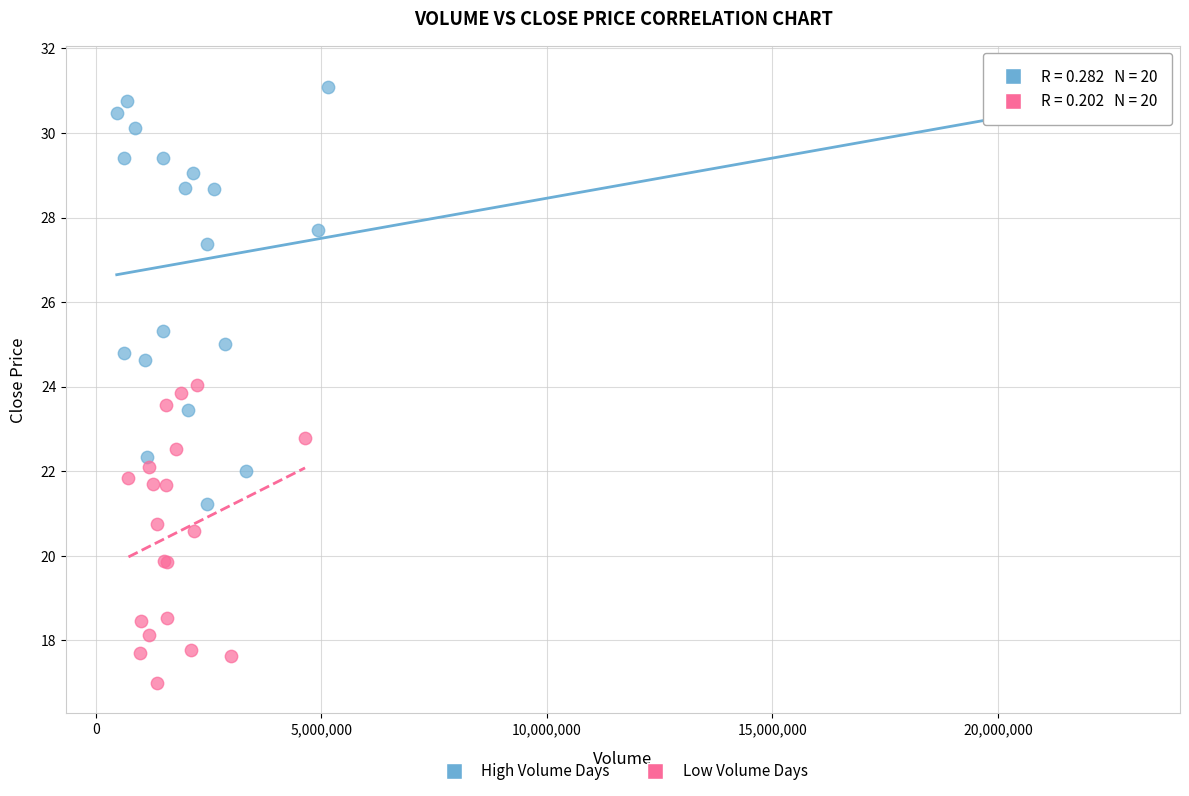

Which series has the widest spread of Y values?

High Volume Days